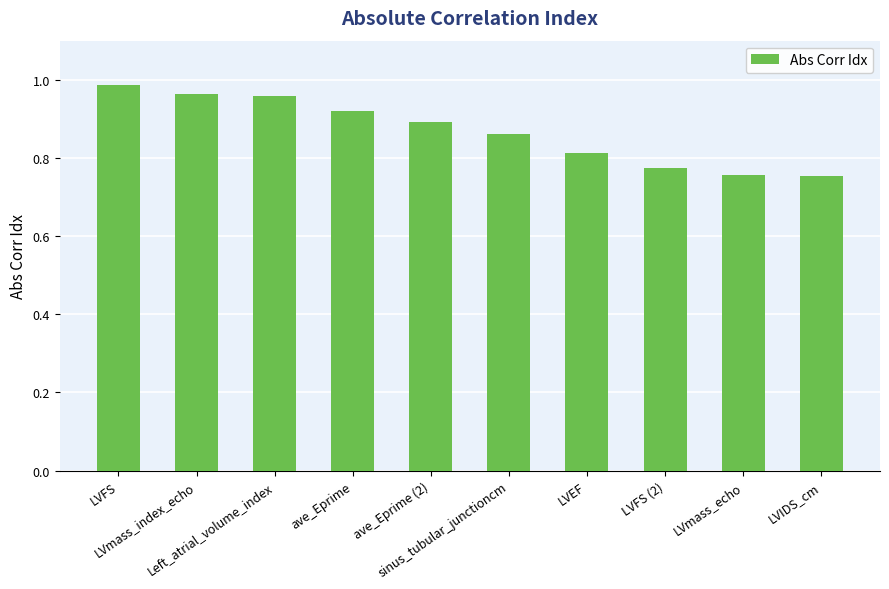

What is the sum of all values?

8.7